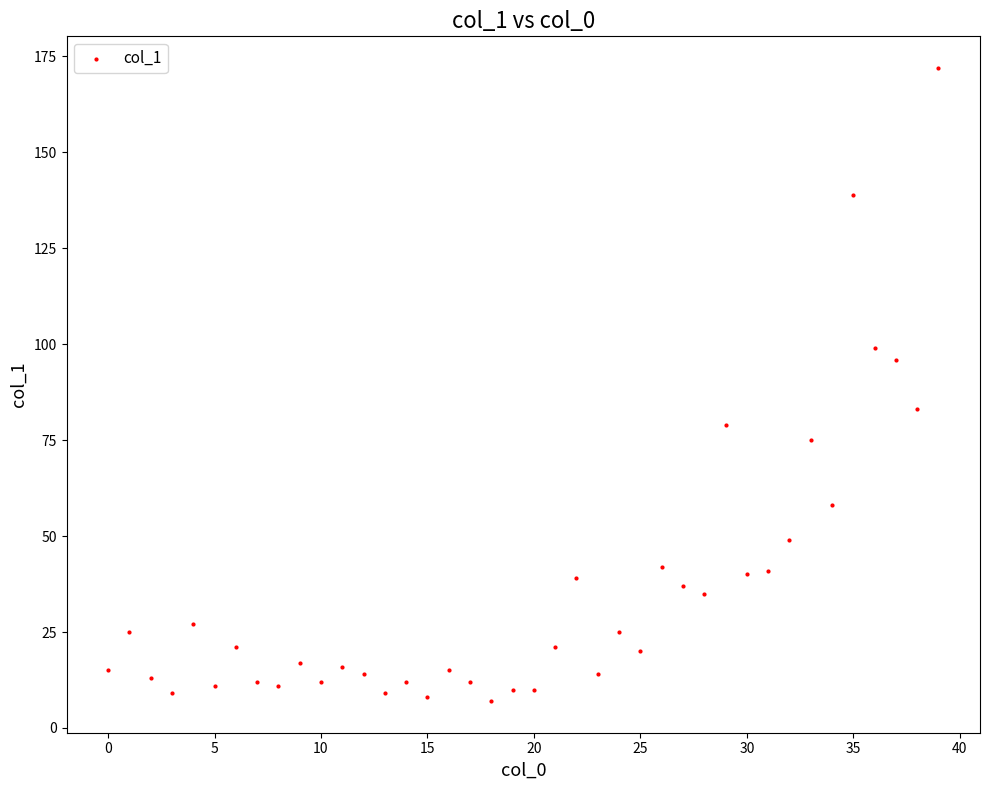

What is the range of Y values (max minus min)?

165